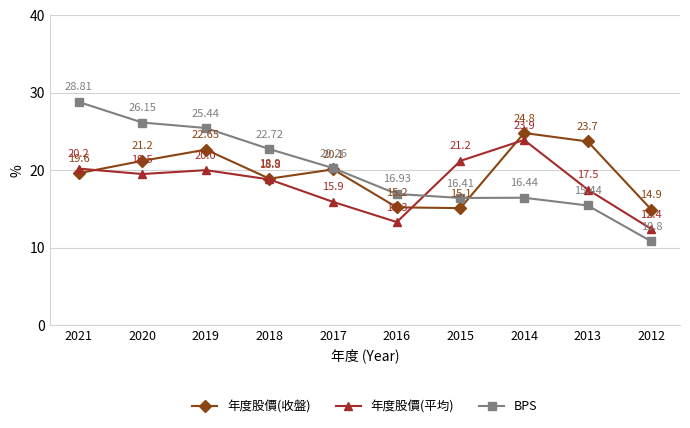

True or false: 年度股價(平均) has a value of 5.3 at 2020.

False